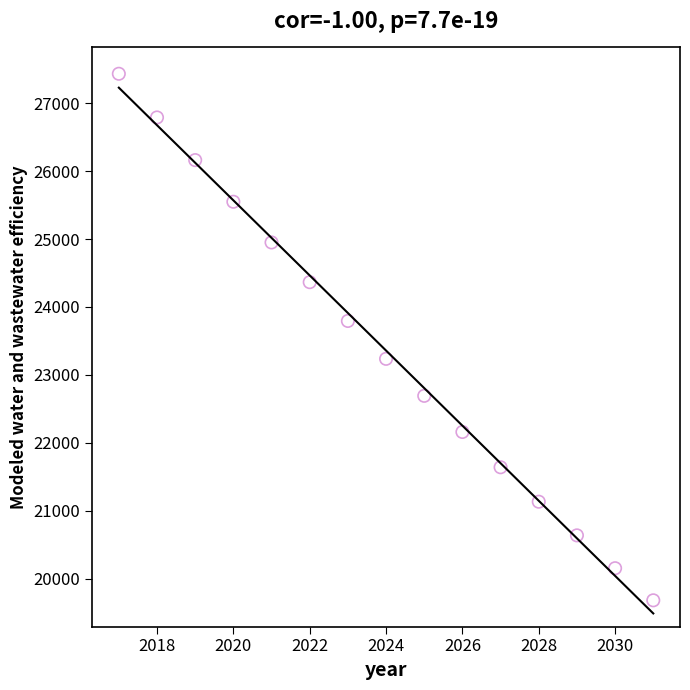

What is the range of Y values (max minus min)?

7750.8